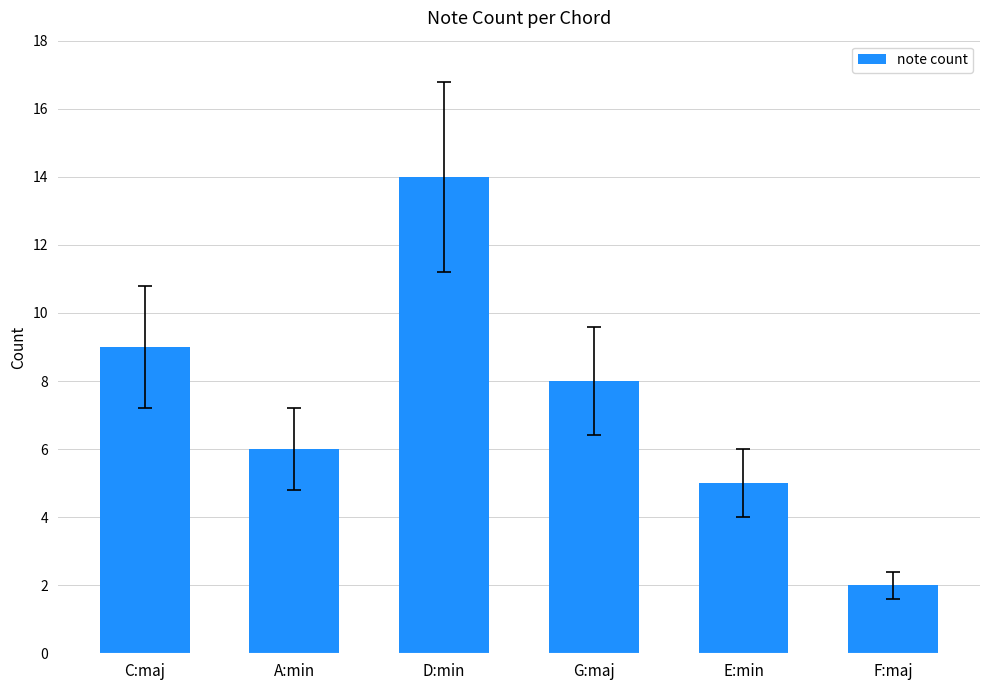

Does the chart contain any negative values?

No